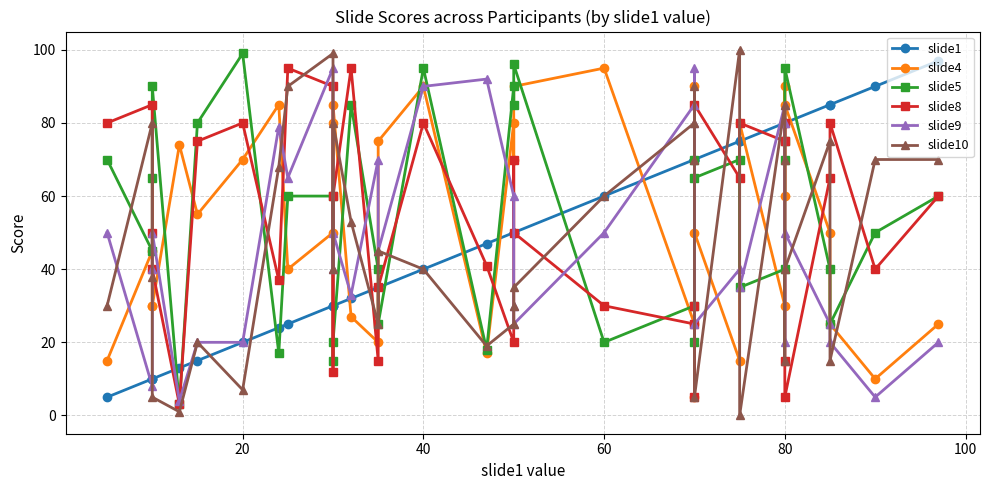

List the series in order of their peak value, highest first.

slide10, slide5, slide1, slide4, slide8, slide9